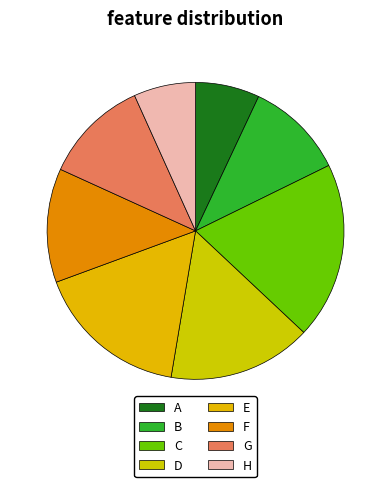

Count the number of slices in the pie.

8